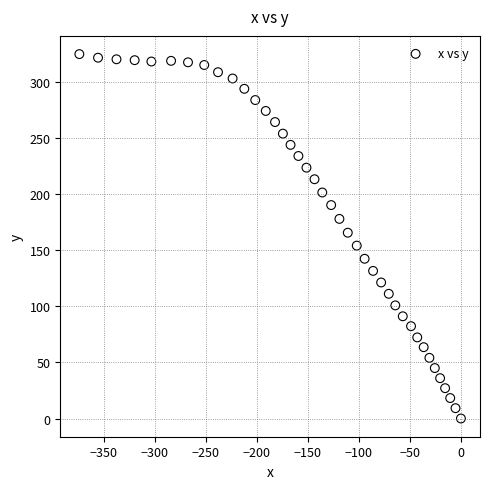

What is the range of Y values (max minus min)?

324.4